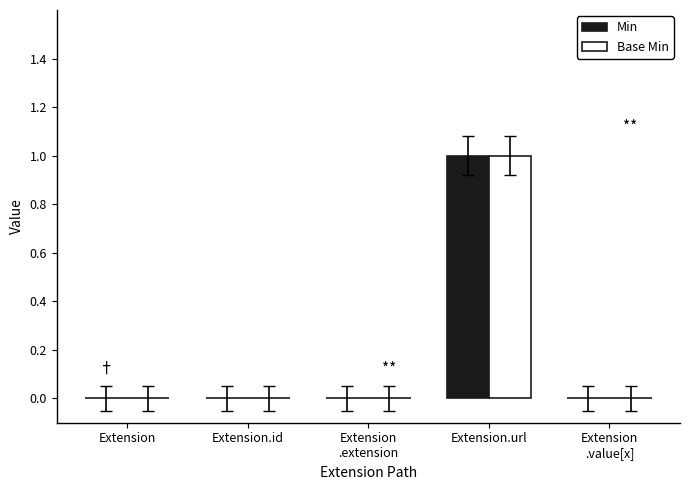

At which category is the sum across all series the highest?

Extension.url